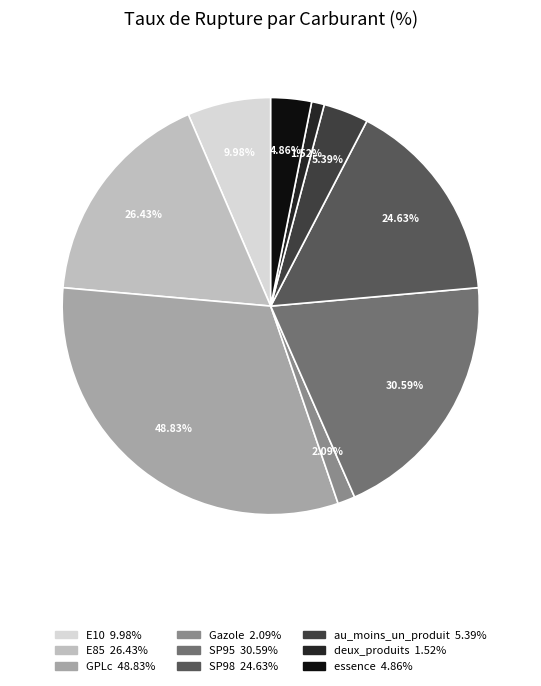

Which category has the biggest portion of the pie?

GPLc